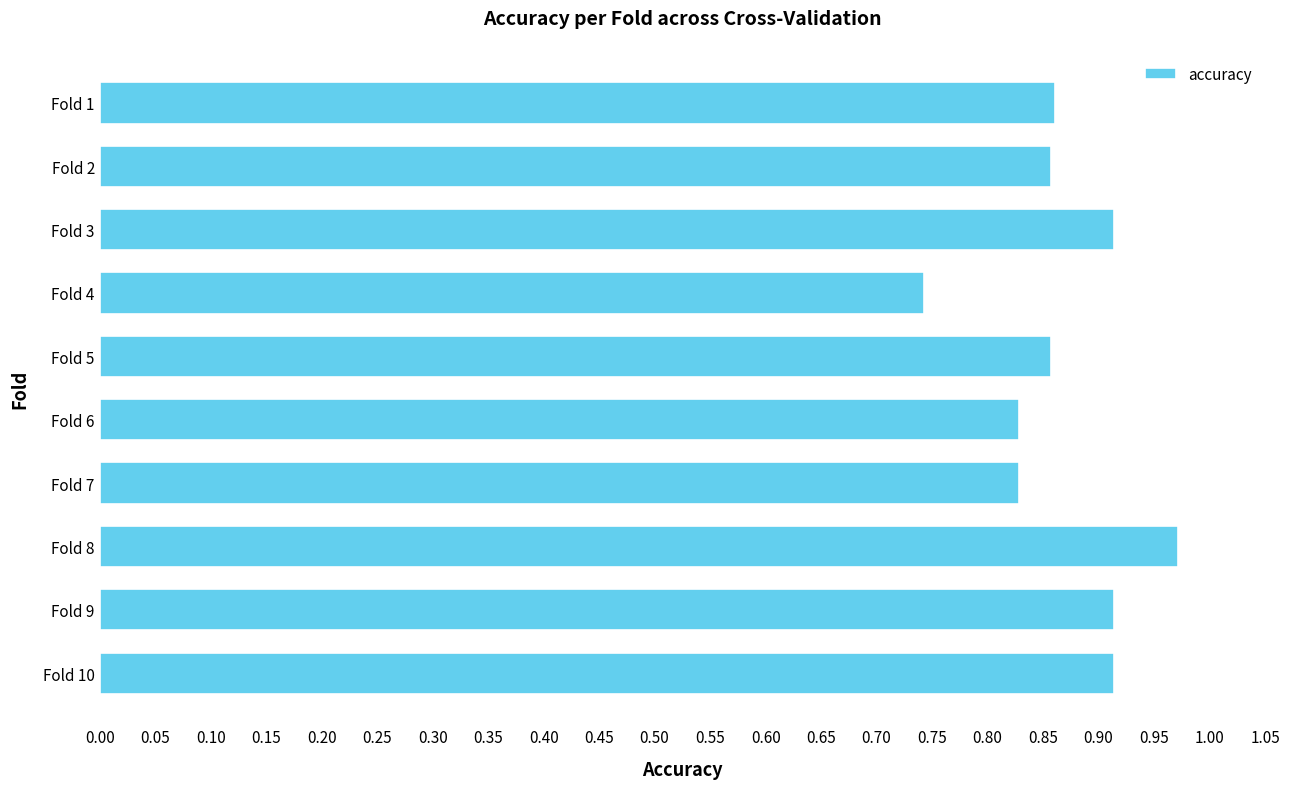

What is the sum of all values?

8.7